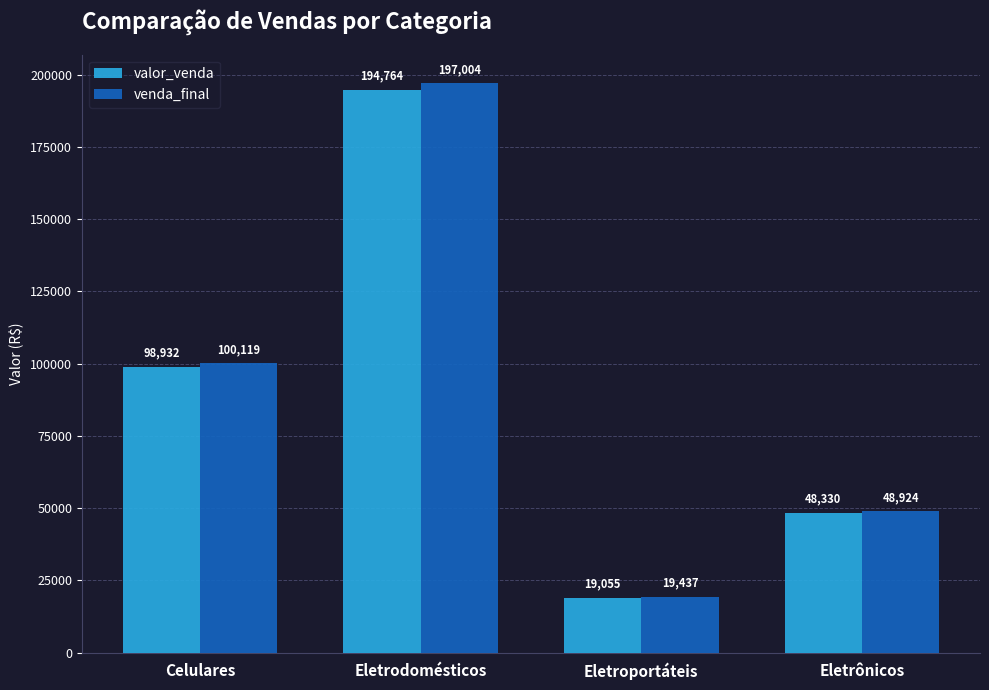

Which series has the largest total across all categories?

venda_final